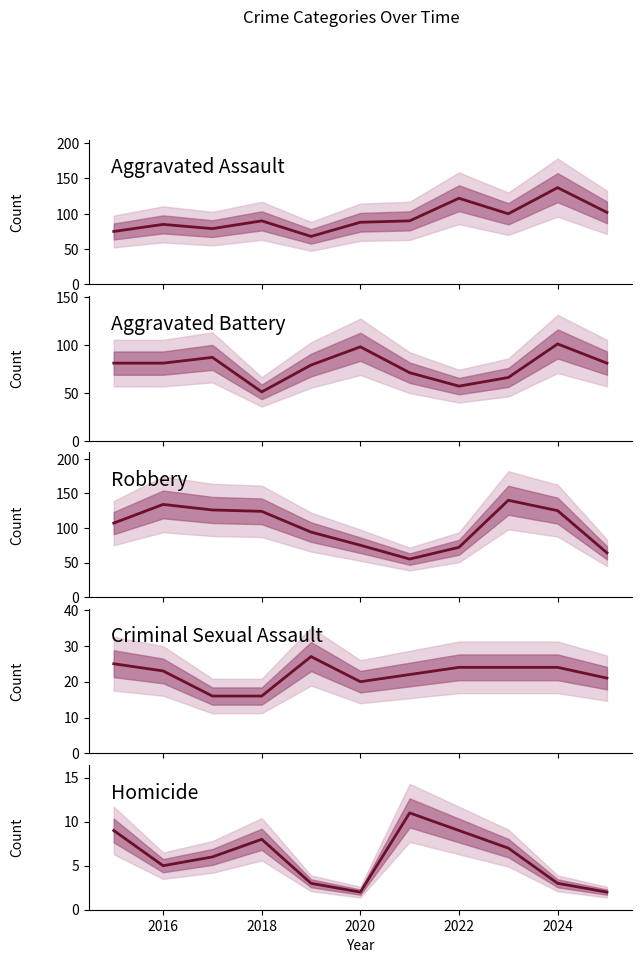

True or false: Criminal Sexual Assault has a value of 36 at 2022.

False